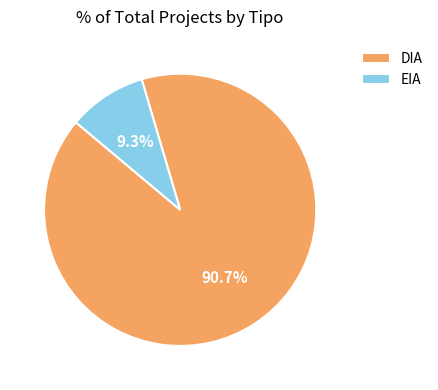

To the nearest percent, what percentage of the pie is EIA?

9%